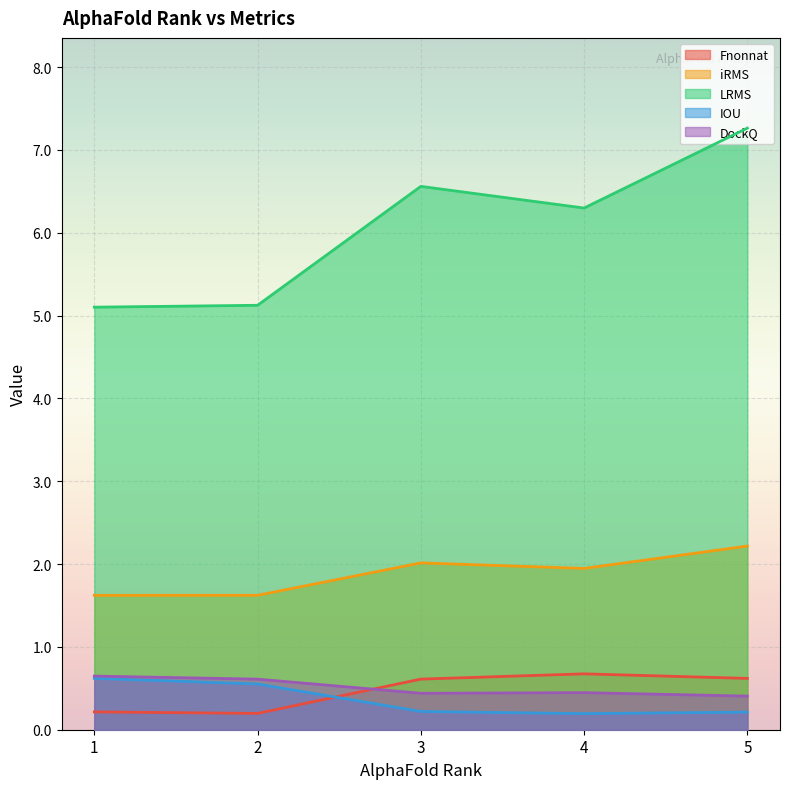

Is the value of iRMS at 2 greater than the value of Fnonnat at 2?

Yes